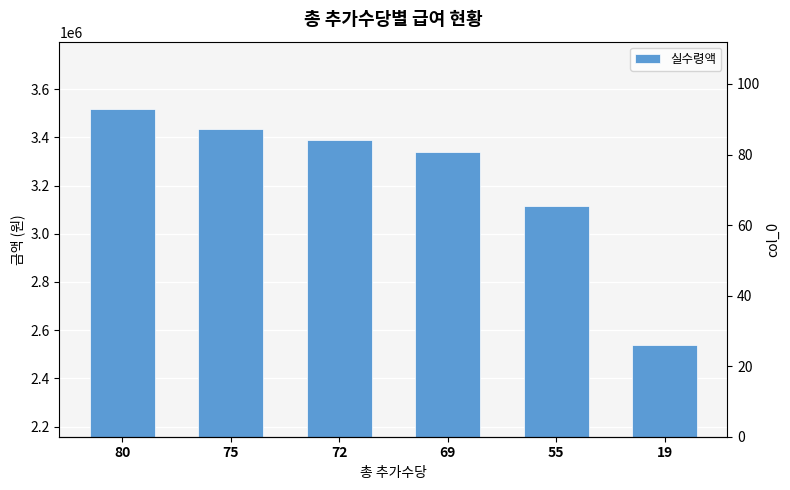

Reading left to right, what are all the values shown in this chart?

80=3516327	75=3436169	72=3388073	69=3339978	55=3115534	19=2538393